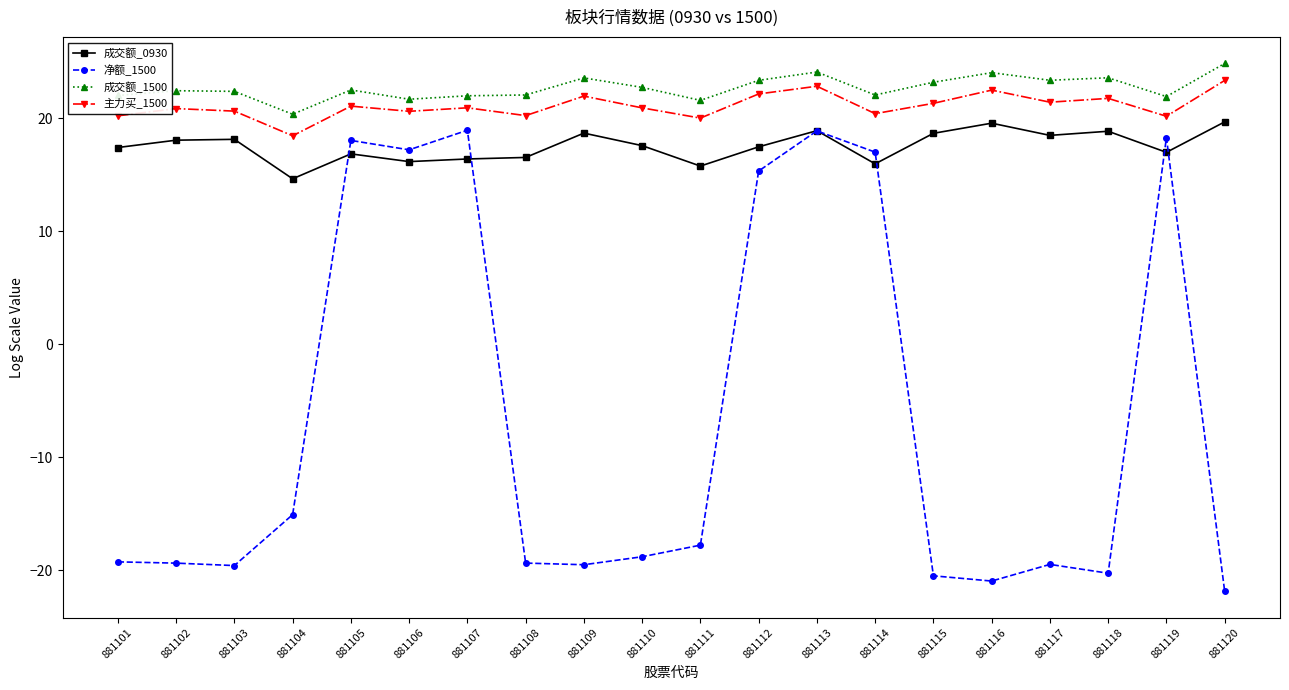

What is the greatest value displayed?

24.8